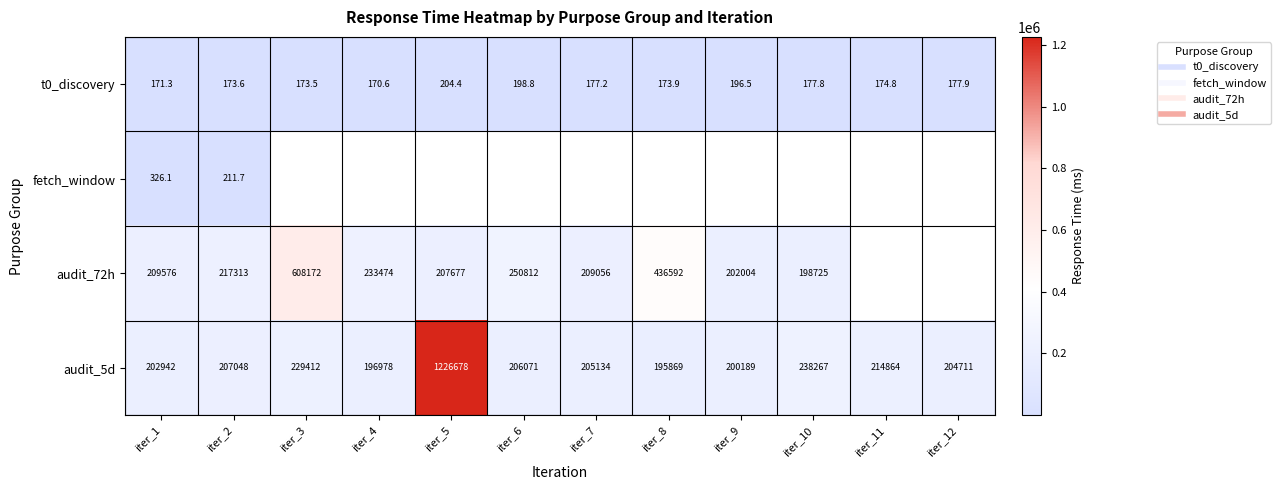

Which series changed the most between iter_3 and iter_6?

audit_72h